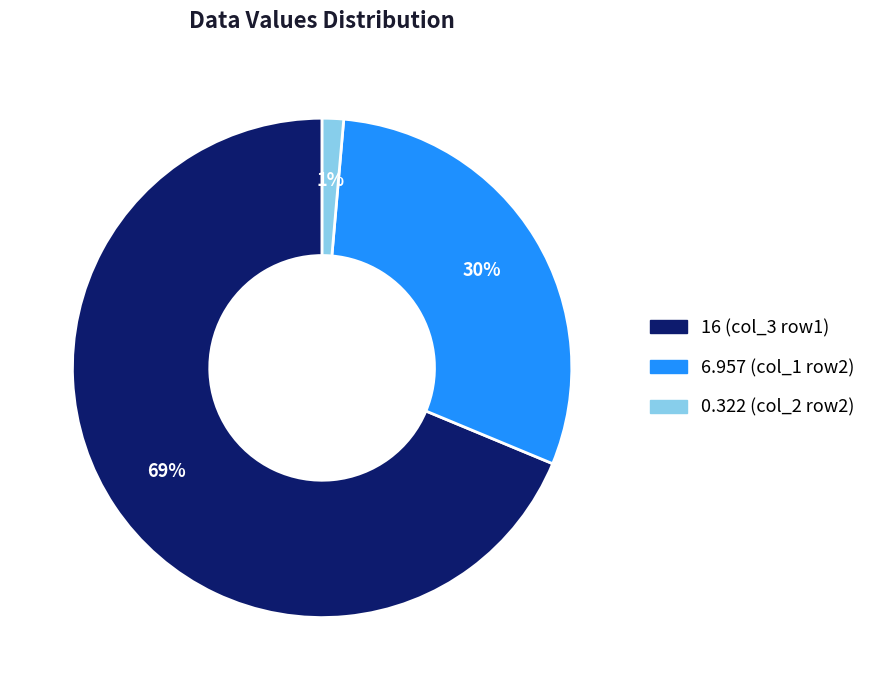

Do 0.322 (col_2 row2) and 6.957 (col_1 row2) together represent more than half of the pie?

No